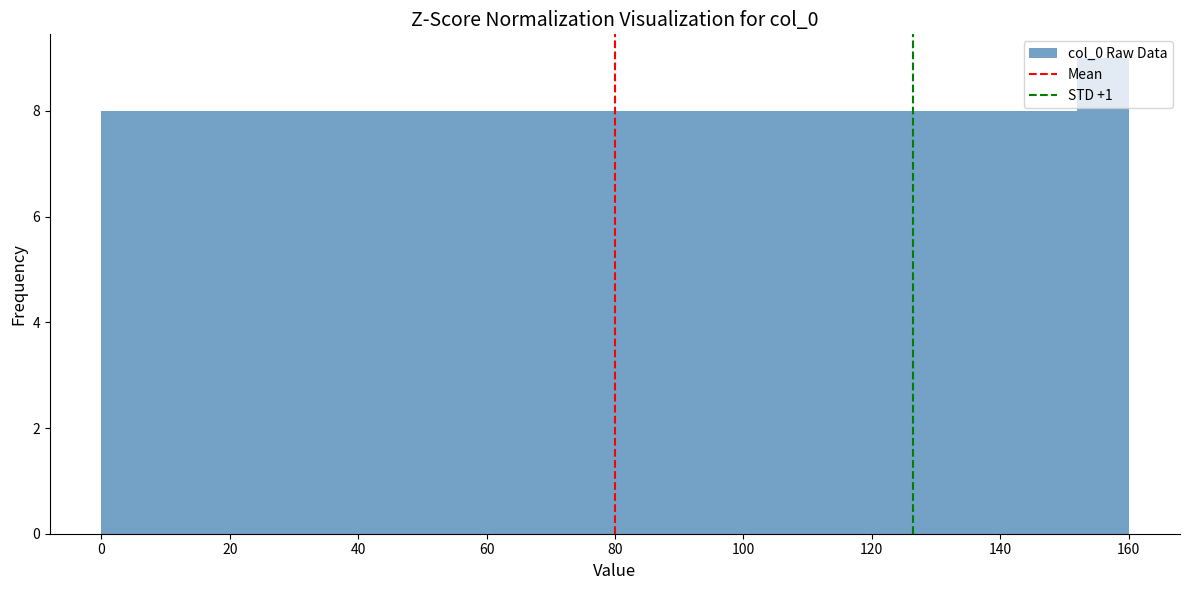

Reading left to right, list every bar in this chart as the range it spans on the x-axis followed by its height. The values are not printed on the chart, so give them approximately, as read against the axis.

0 to 8: 8
8 to 16: 8
16 to 24: 8
24 to 32: 8
32 to 40: 8
40 to 48: 8
48 to 56: 8
56 to 64: 8
64 to 72: 8
72 to 80: 8
80 to 88: 8
88 to 96: 8
96 to 104: 8
104 to 112: 8
112 to 120: 8
120 to 128: 8
128 to 136: 8
136 to 144: 8
144 to 152: 8
152 to 160: 9